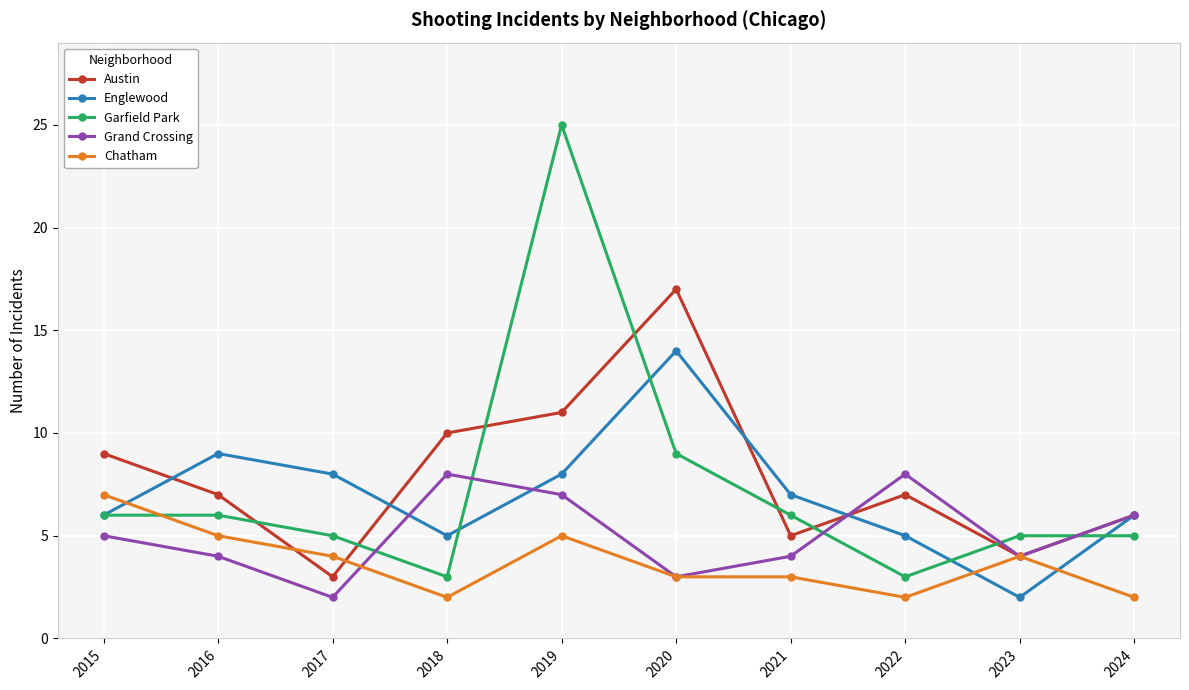

The Austin series shows 9 at 2022. True or false?

False